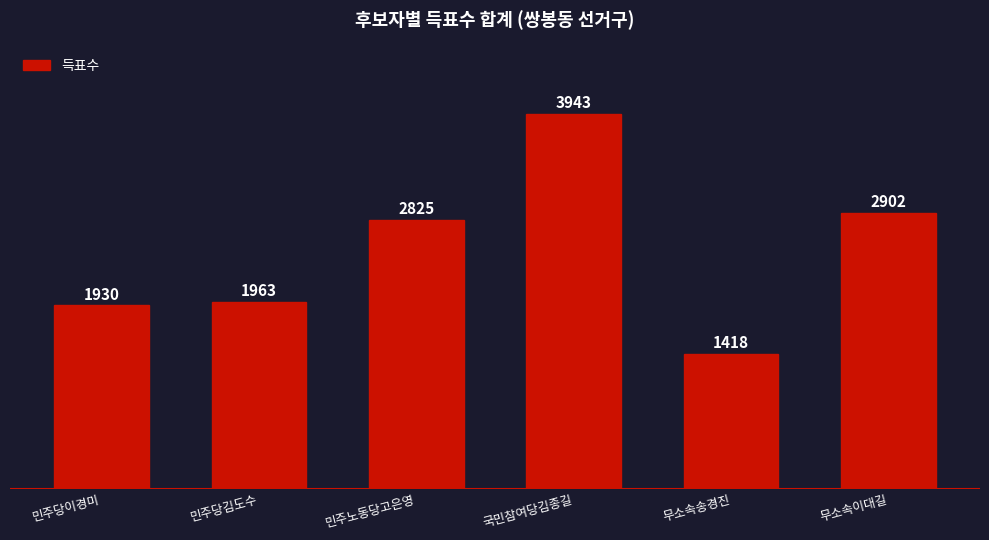

What is the greatest value displayed?

3943